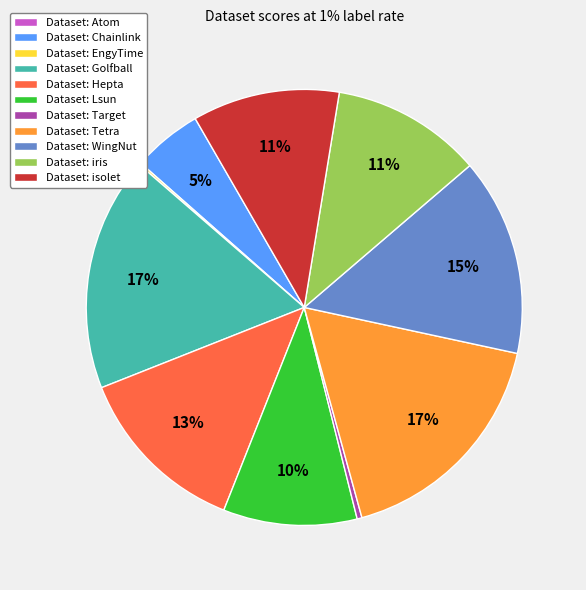

Approximately how many times larger is the value at Dataset: Chainlink compared to Dataset: Hepta?

0.4